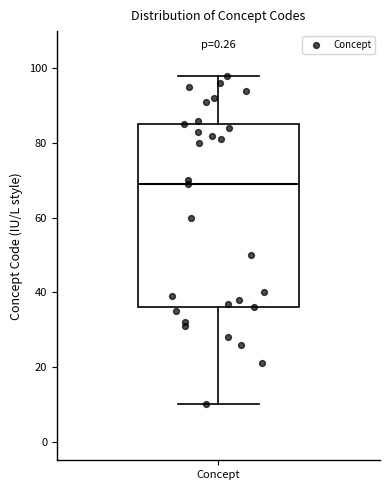

Read this box plot against the y-axis: the position of the median line, the range covered by the box, and the ends of both whiskers. The values are not printed on the chart, so give them approximately, as read against the axis.

median 70, box 36 to 86, whiskers 10 to 98